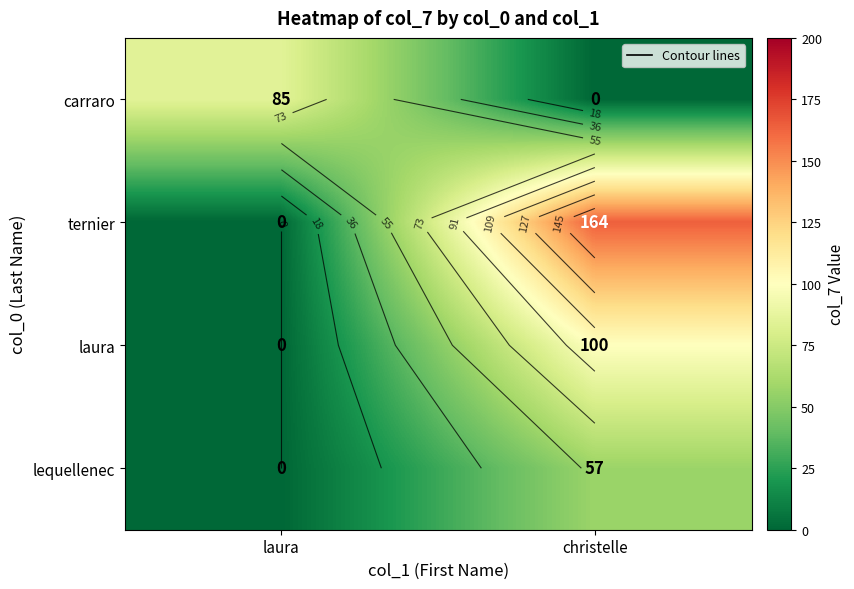

List the series in order of their peak value, lowest first.

lequellenec, carraro, laura, ternier